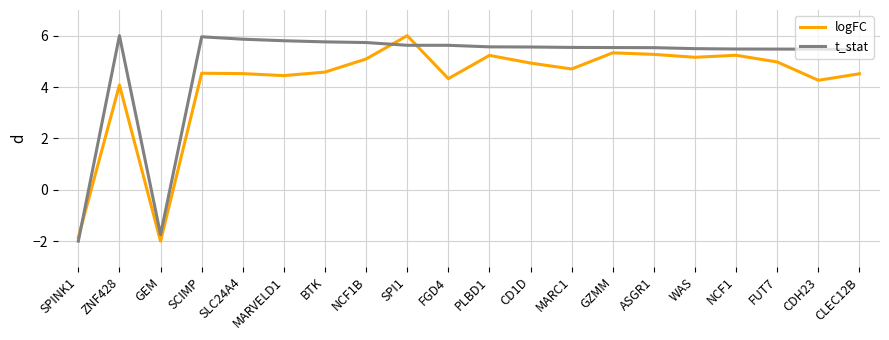

What are all the series names shown in the legend?

logFC, t_stat